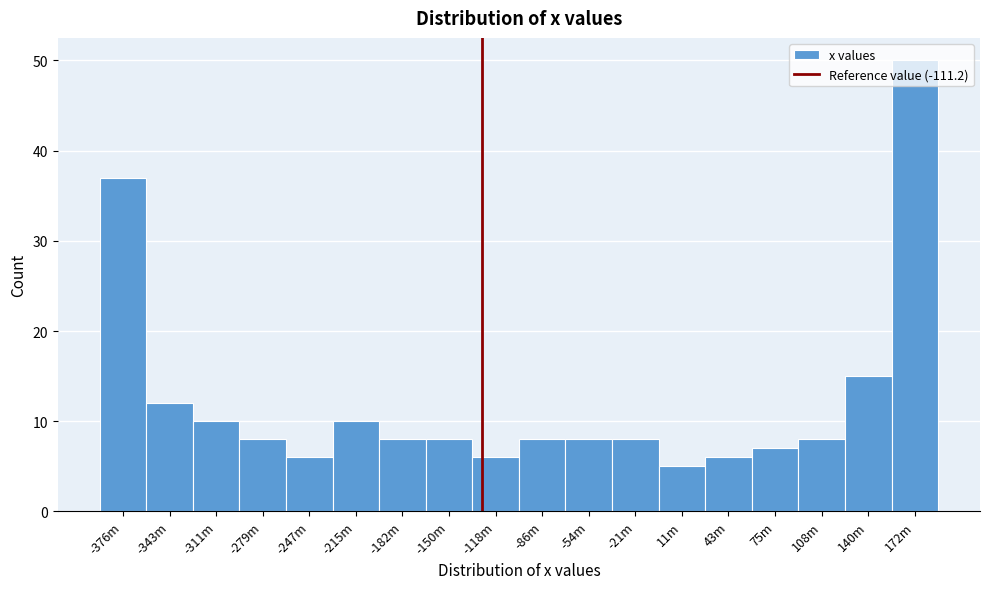

What is the label of the 2nd bar from the right?

140m